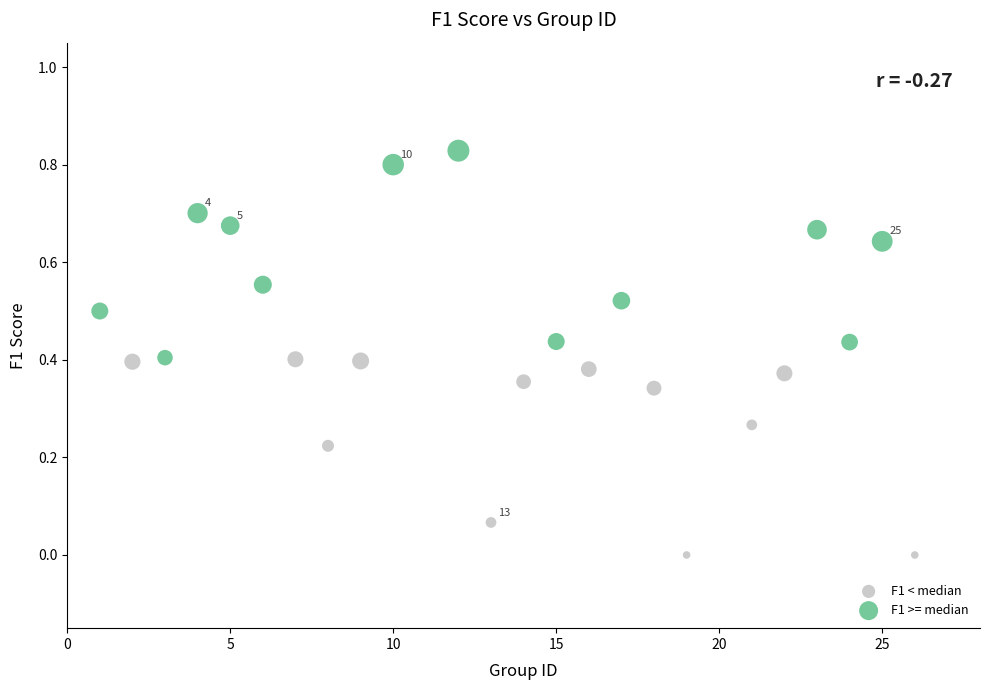

Which series contains the highest Y value?

F1 >= median